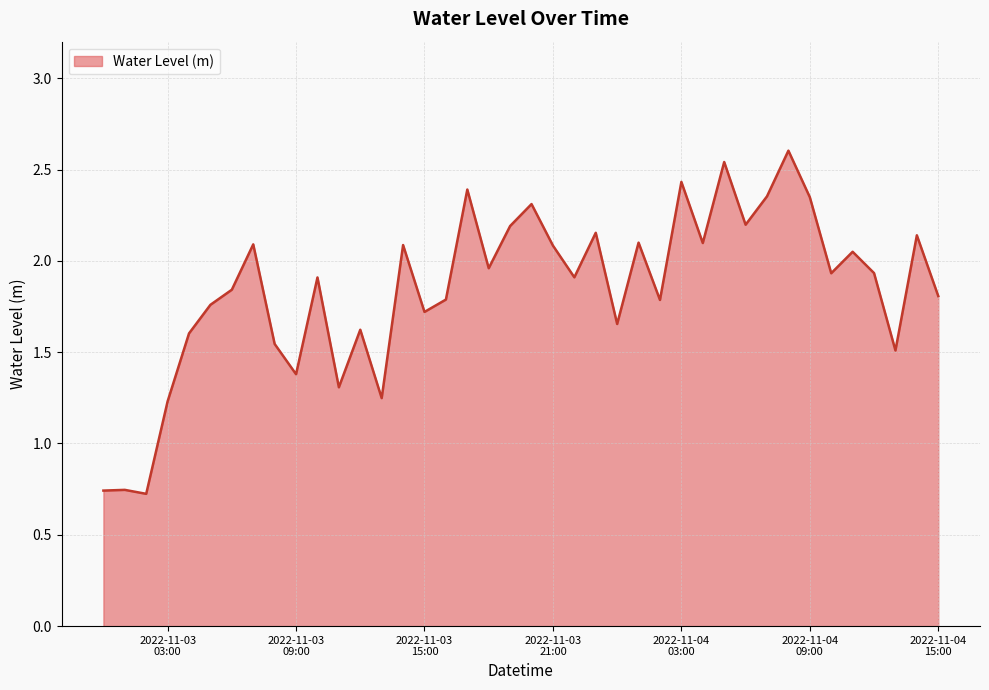

What is the sum of all values?

73.8